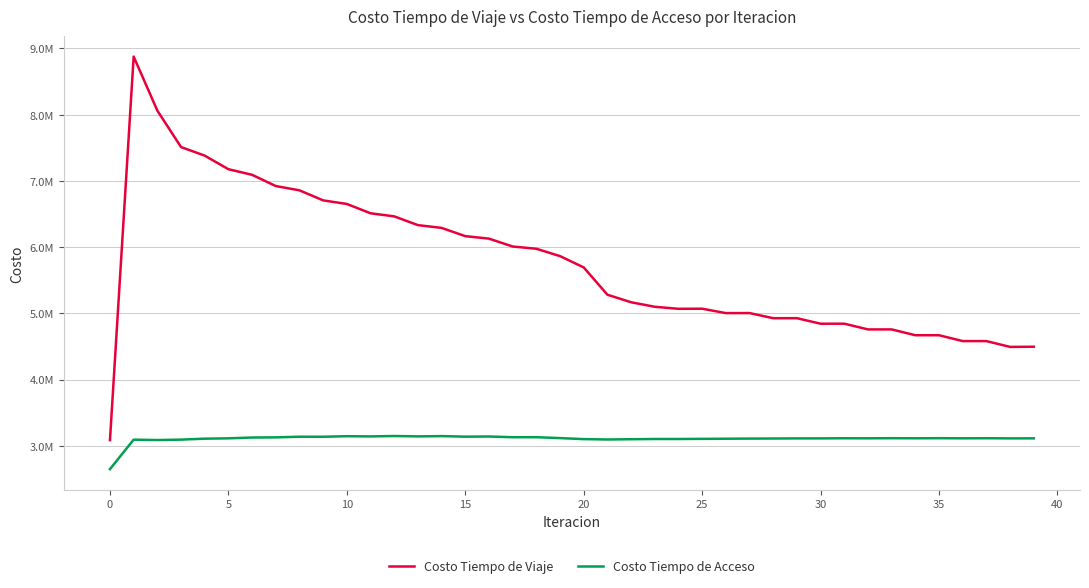

What is the value of the Costo Tiempo de Acceso point at the 25th from the left?

3101577.3